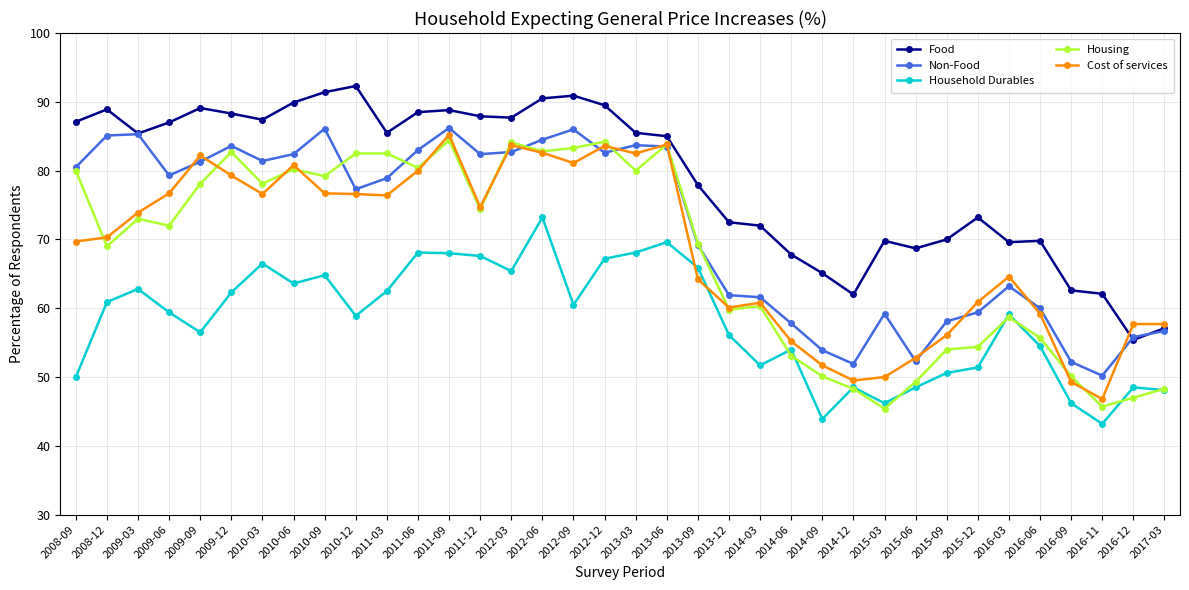

The value of Cost of services at 2011-09 is 85.2. True or false?

True